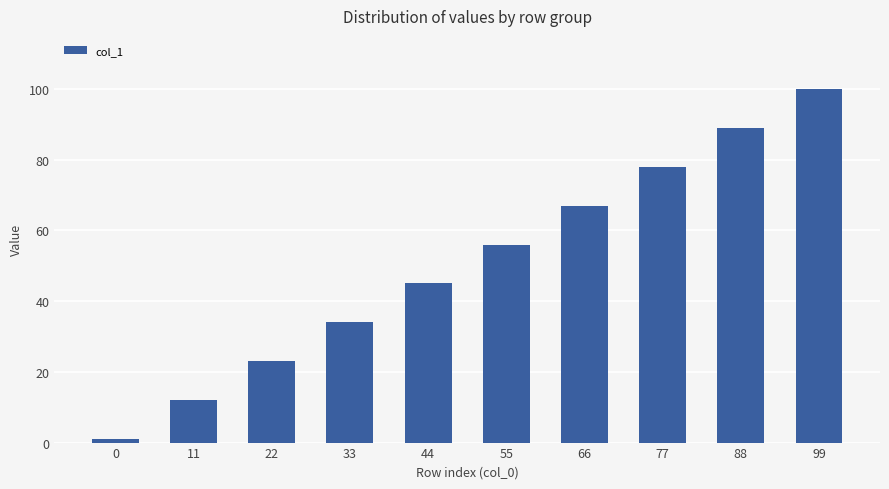

Rank the categories by value from lowest to highest.

0, 11, 22, 33, 44, 55, 66, 77, 88, 99